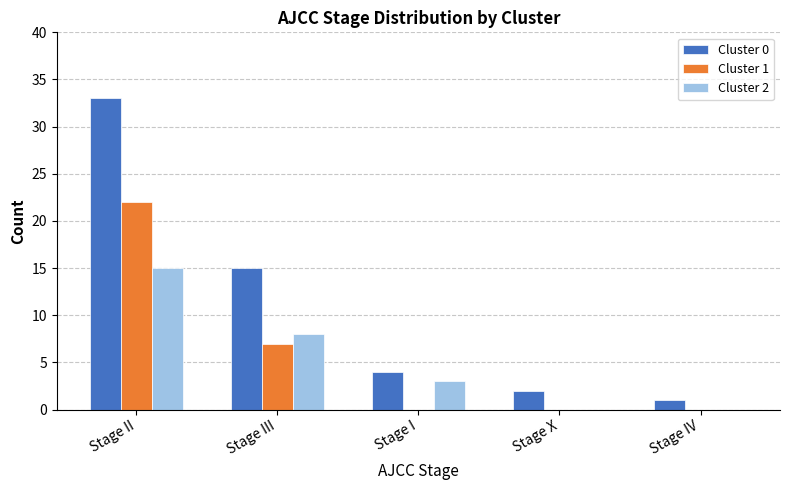

What is the total value across all series at Stage III?

30